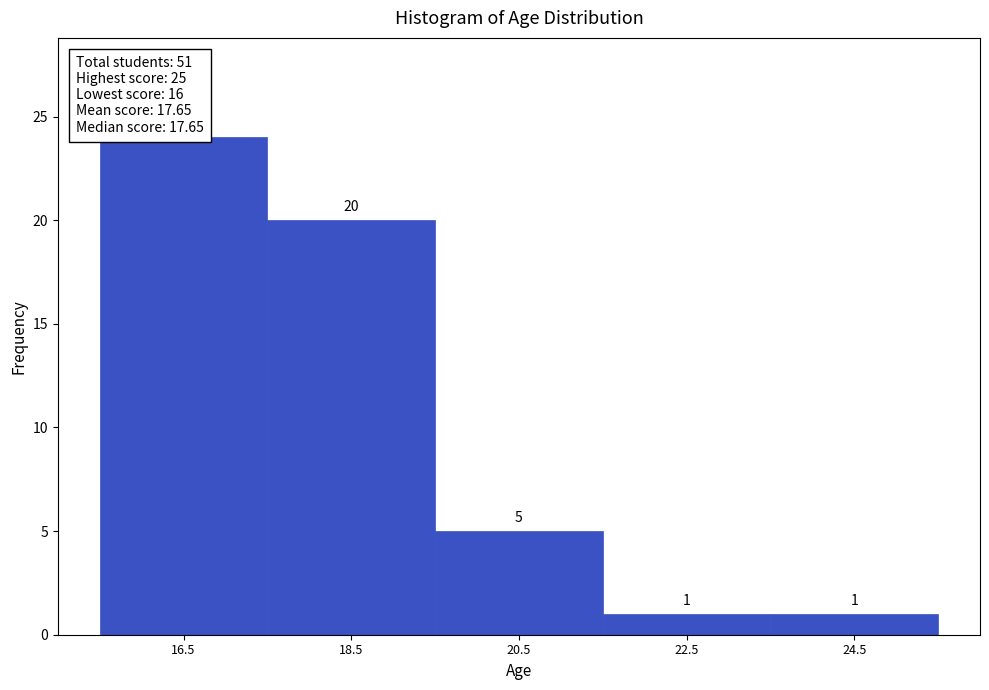

What is the height of the bar covering 19.5 to 21.5 on the x-axis?

5